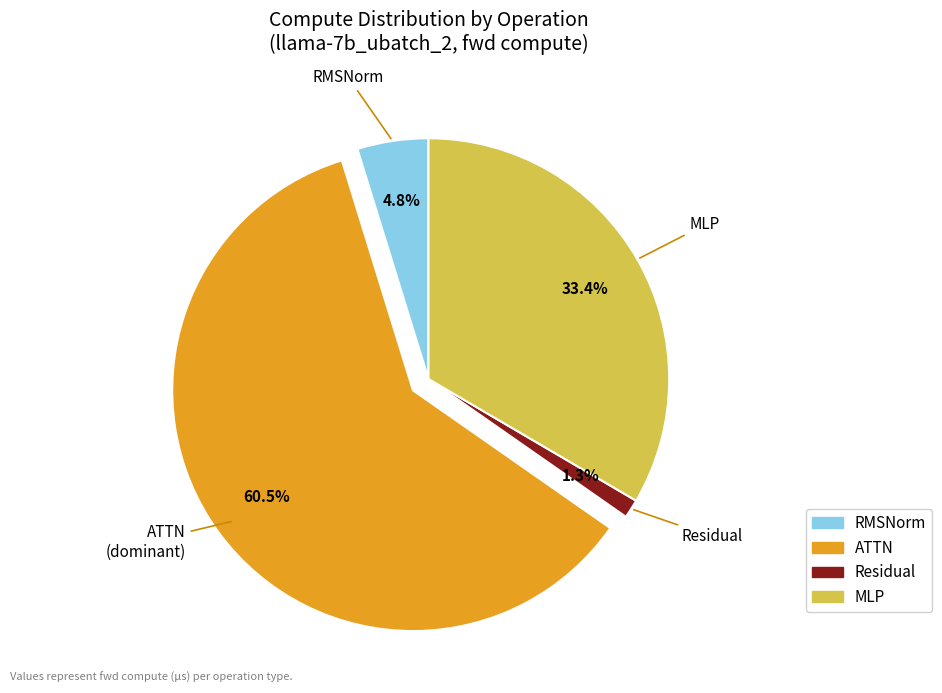

Is there any slice that represents more than half of the pie?

Yes